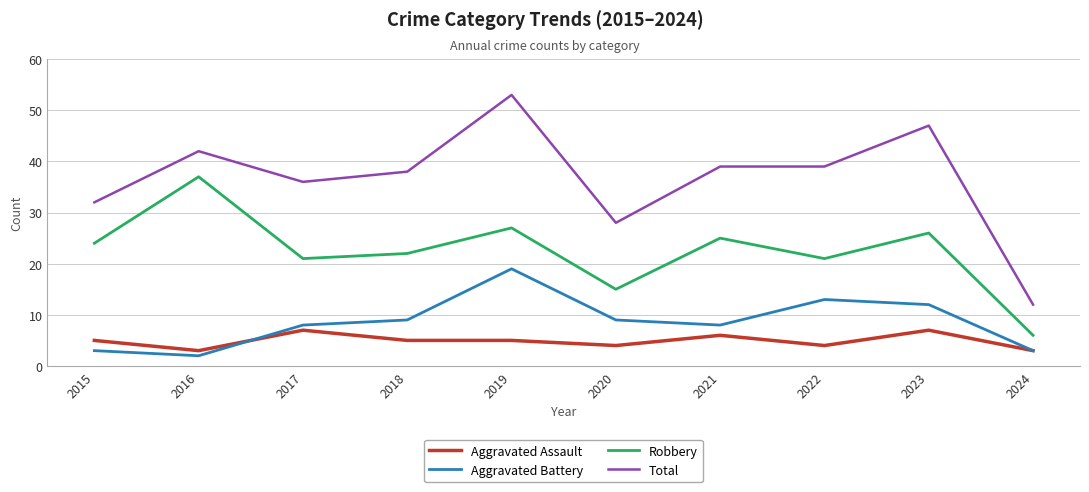

Where is the first local maximum for Total?

2016